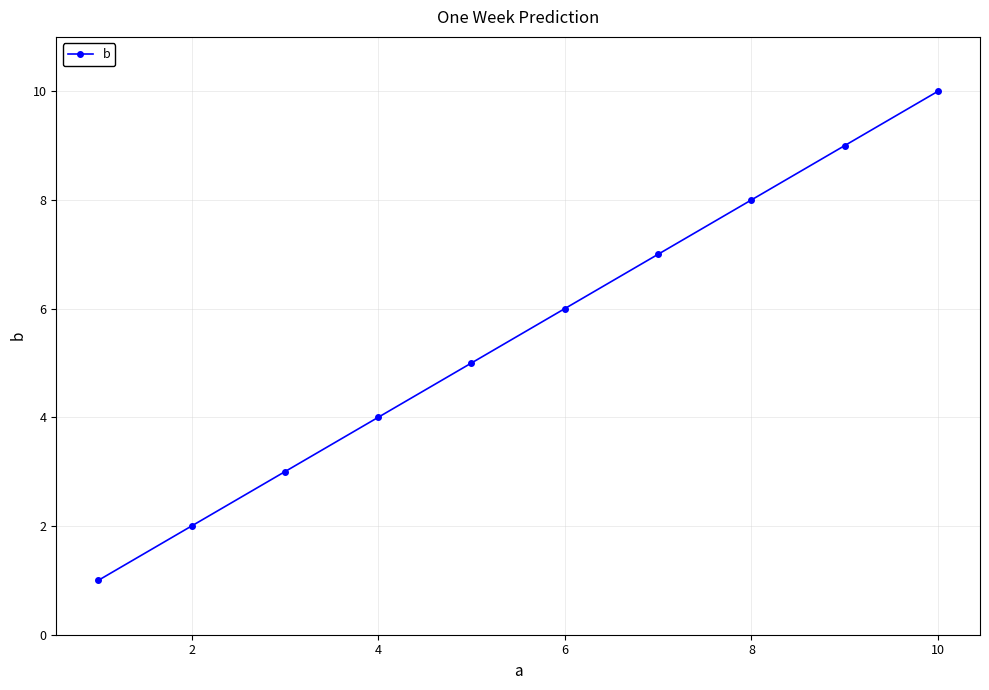

True or false: the data has more than 0 interior local peaks.

False